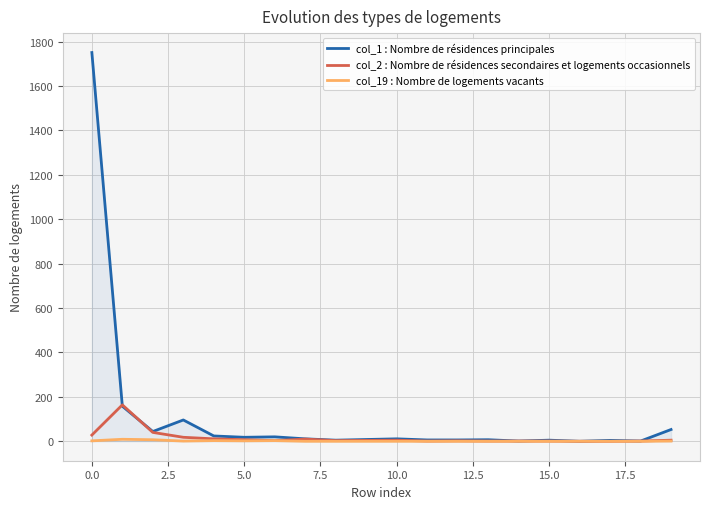

How many lines are shown in the chart?

3